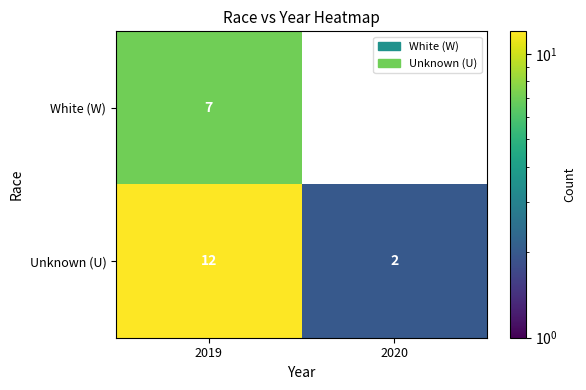

How many values in the Unknown (U) series are below 12?

1